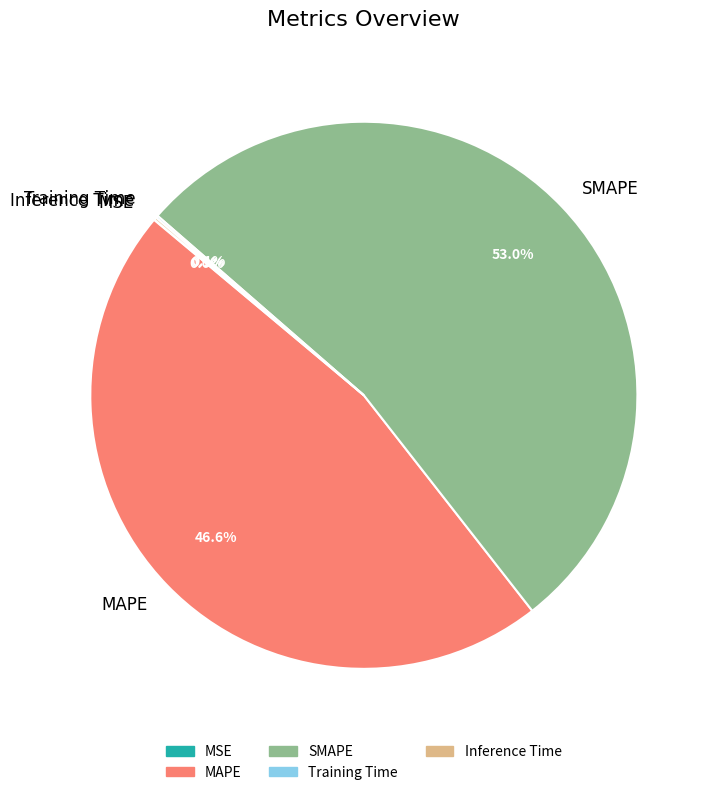

Is it true that MAPE is 47% of the pie?

True